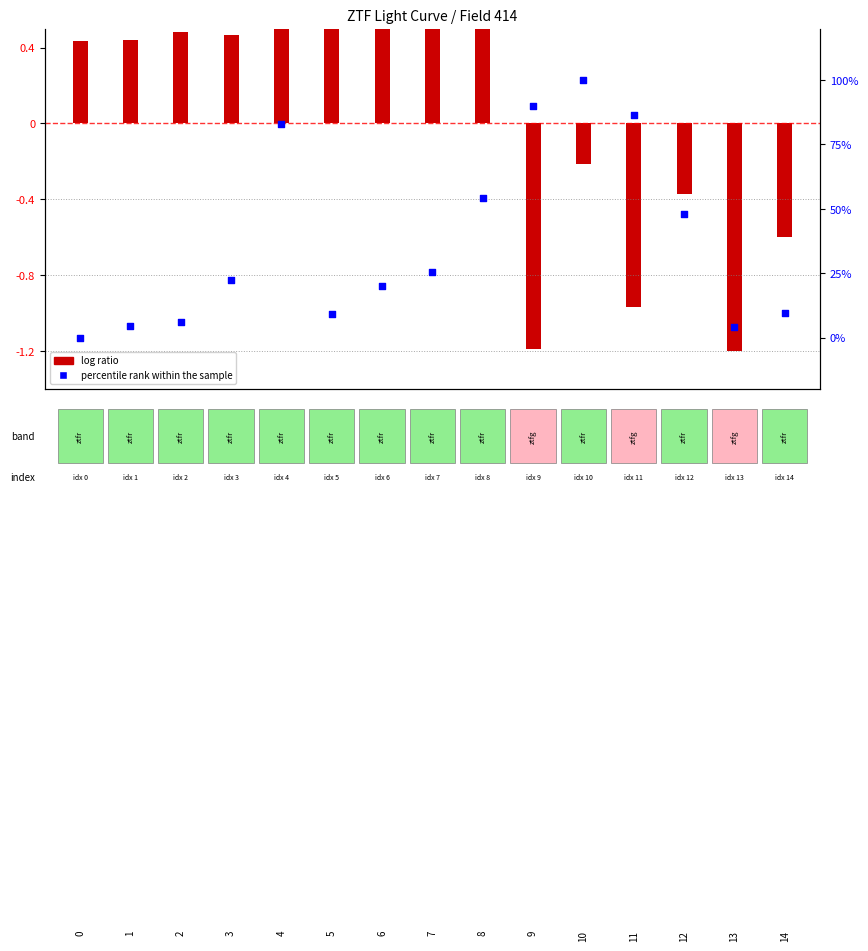

At which category is the sum across all series the highest?

4